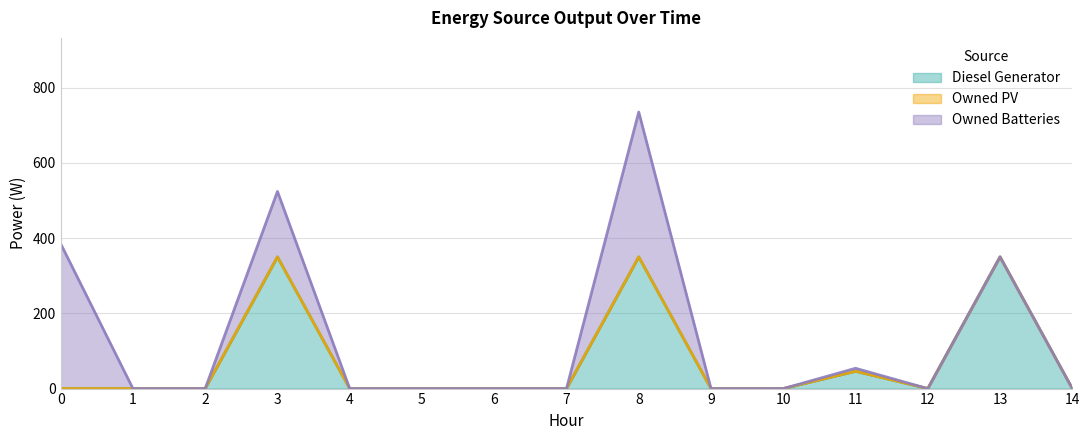

Reading left to right, list all the values displayed in this chart.

Diesel Generator: 0=0	1=0	2=0	3=350	4=0	5=0	6=0	7=0	8=350	9=0	10=0	11=46	12=0	13=350	14=0
Owned PV: 0=0	1=0	2=0	3=0	4=0	5=0	6=0	7=0	8=0	9=0	10=0	11=0	12=0	13=0	14=0
Owned Batteries: 0=385	1=0	2=0	3=174	4=0	5=0	6=0	7=0	8=385	9=0	10=0	11=8	12=0	13=0	14=0